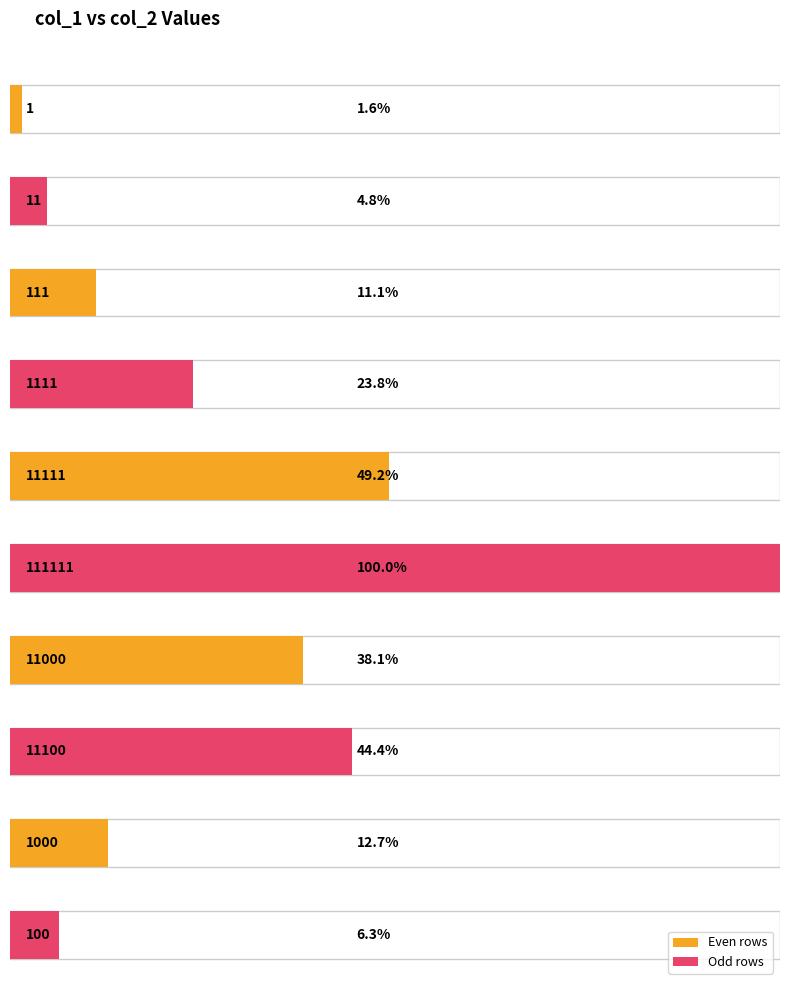

What is the label of the 1st bar from the left?

1